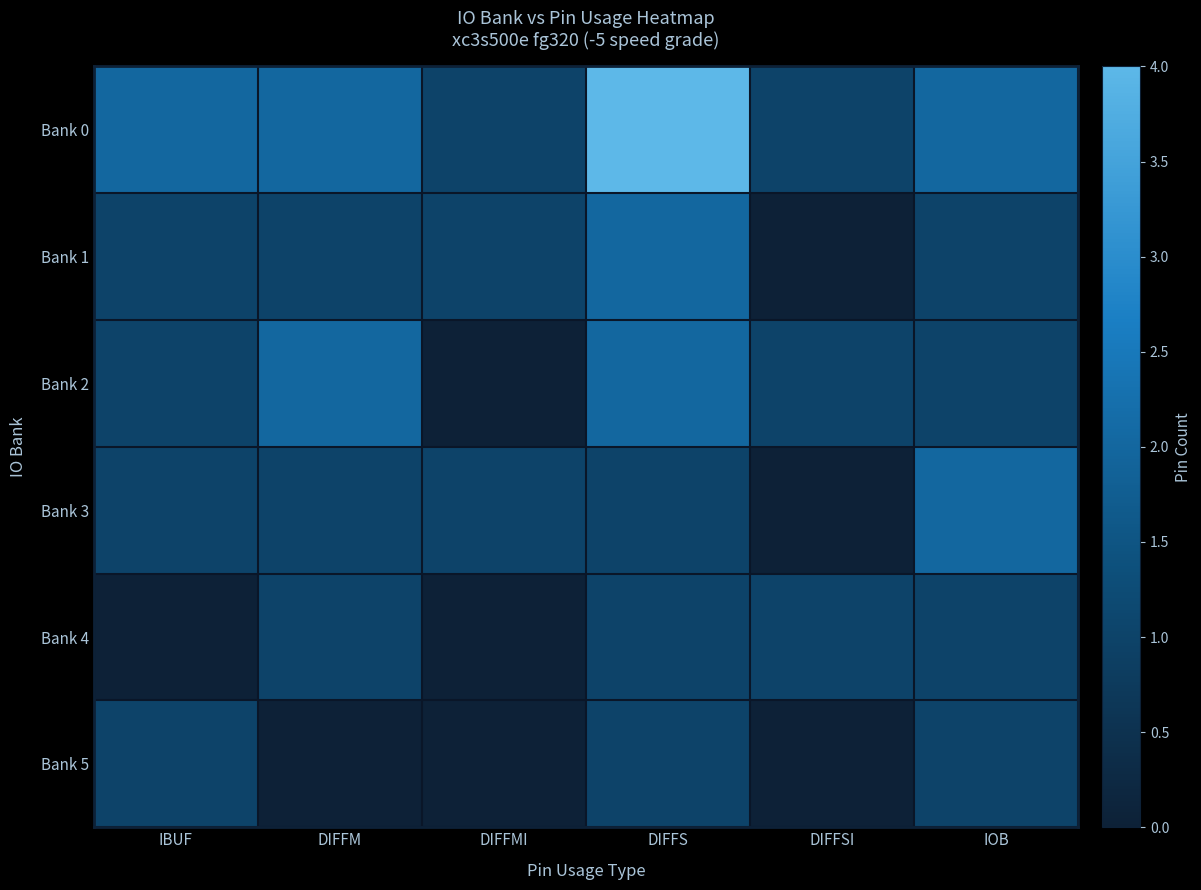

Which category has the lowest value across all series?

DIFFSI